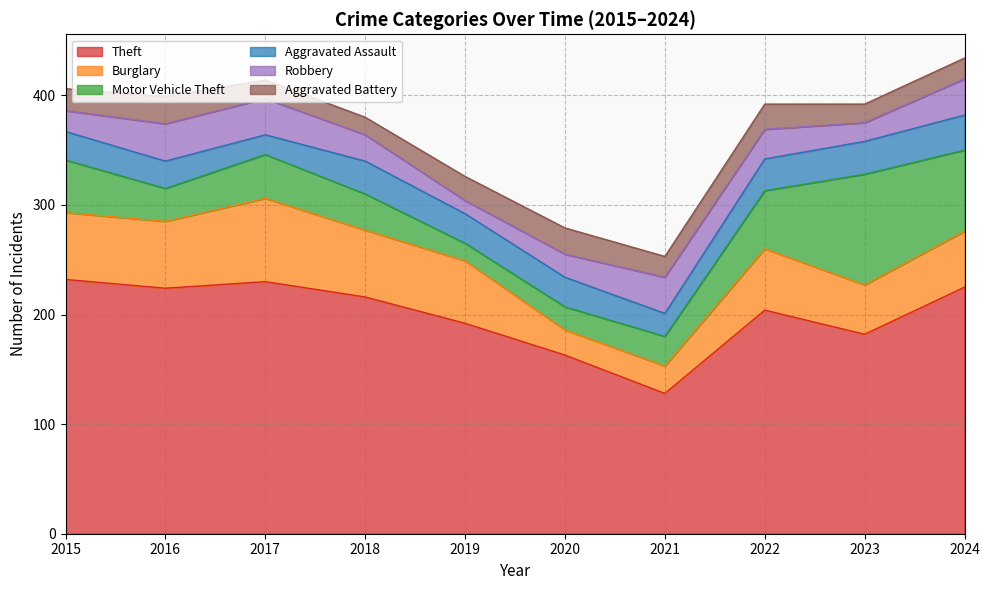

Between which two adjacent categories do Aggravated Assault and Motor Vehicle Theft first intersect?

2018 and 2019